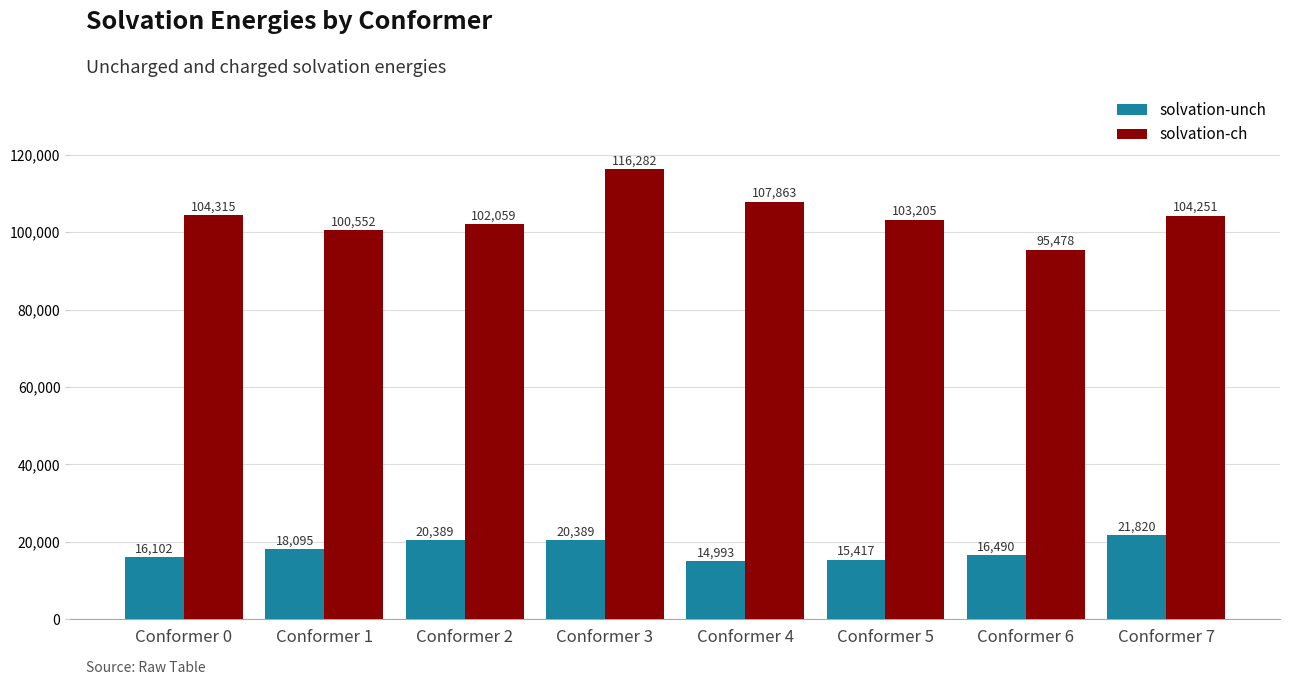

Are the bars horizontal?

No